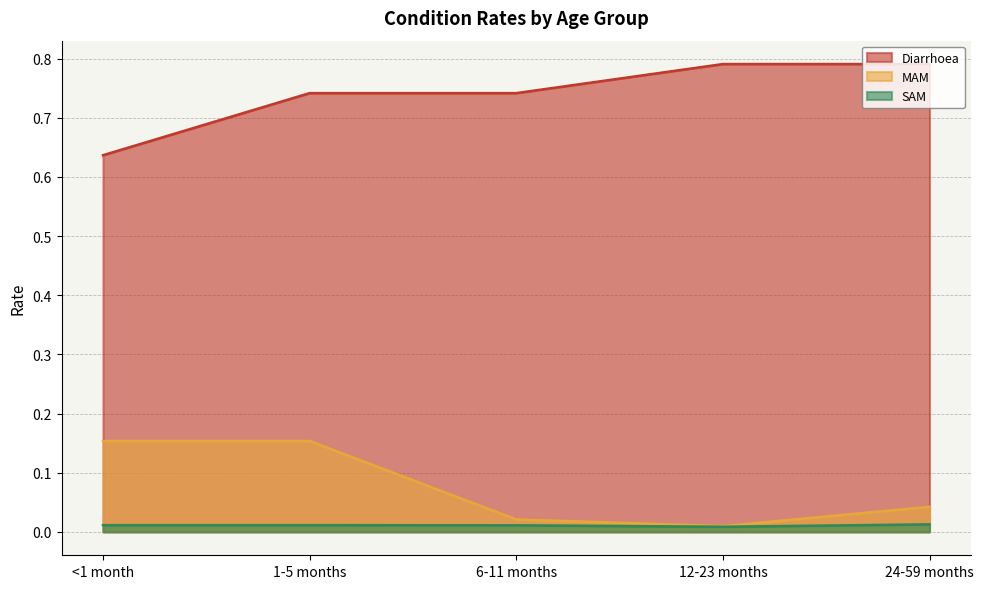

Is the value of MAM at 6-11 months greater than the value of SAM at 24-59 months?

Yes